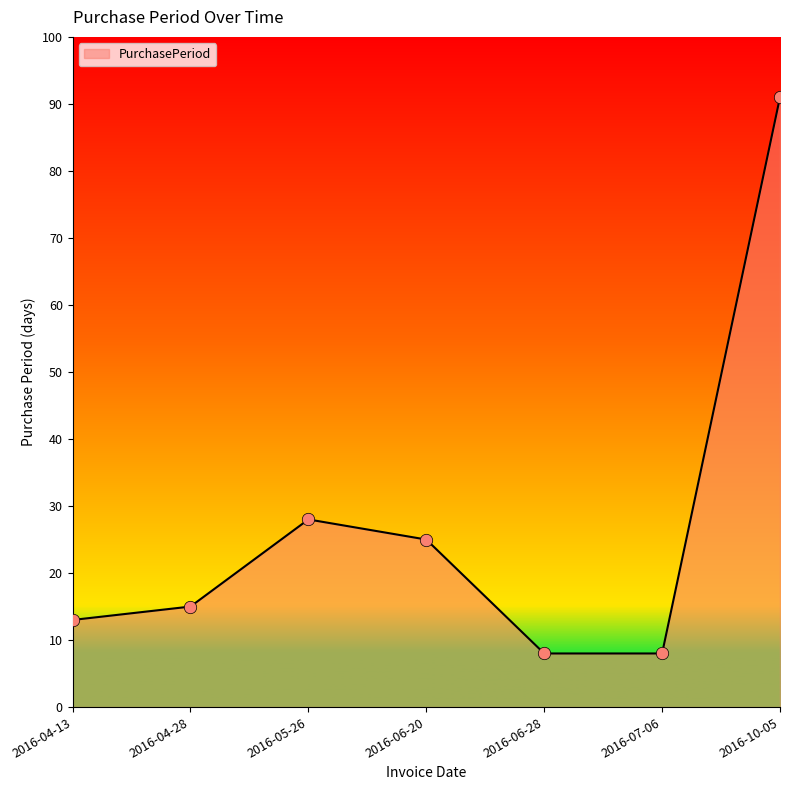

What is the change in value from 2016-04-13 to 2016-07-06?

-5